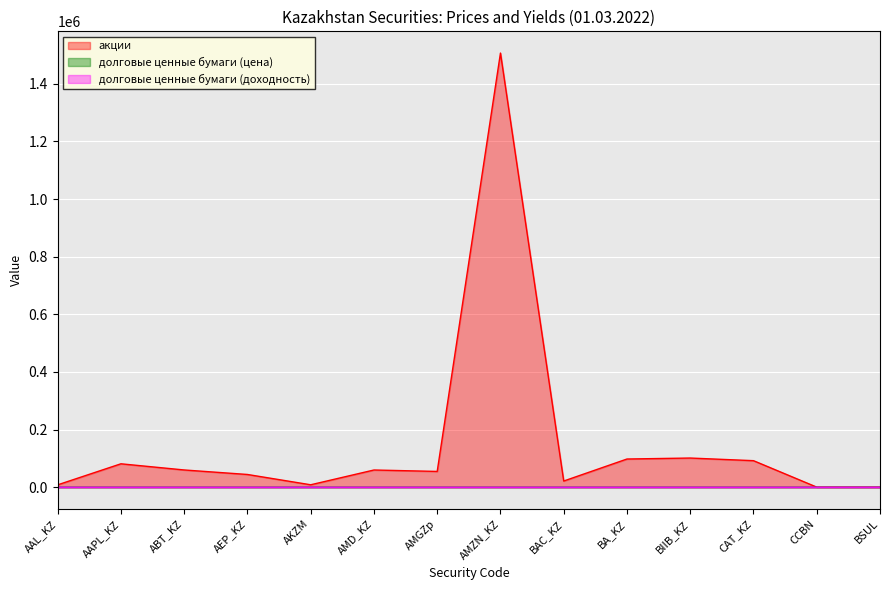

True or false: акции and долговые ценные бумаги (доходность) cross at least once.

False